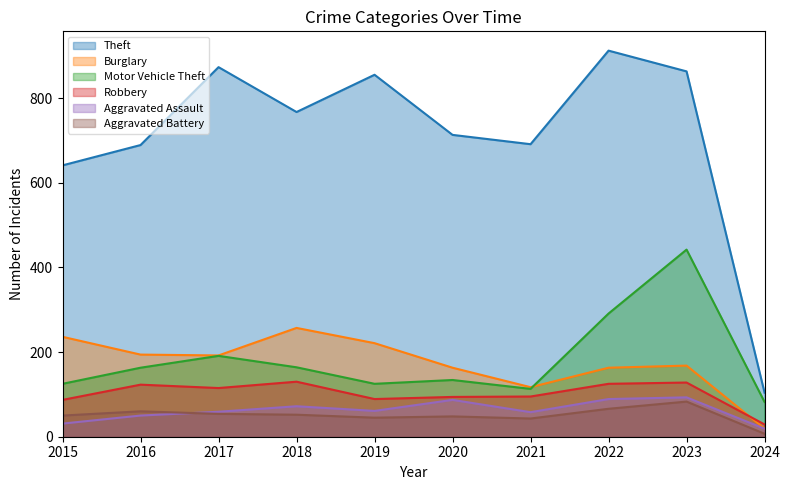

What is the total value across all series at 2016?

1279